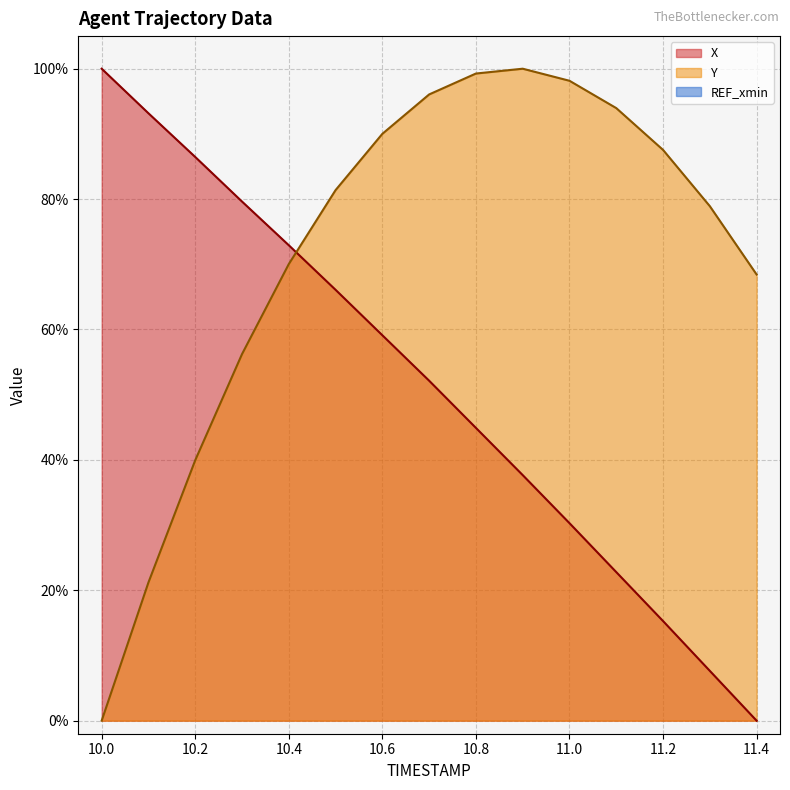

At which label does X first exceed 52?

10.0